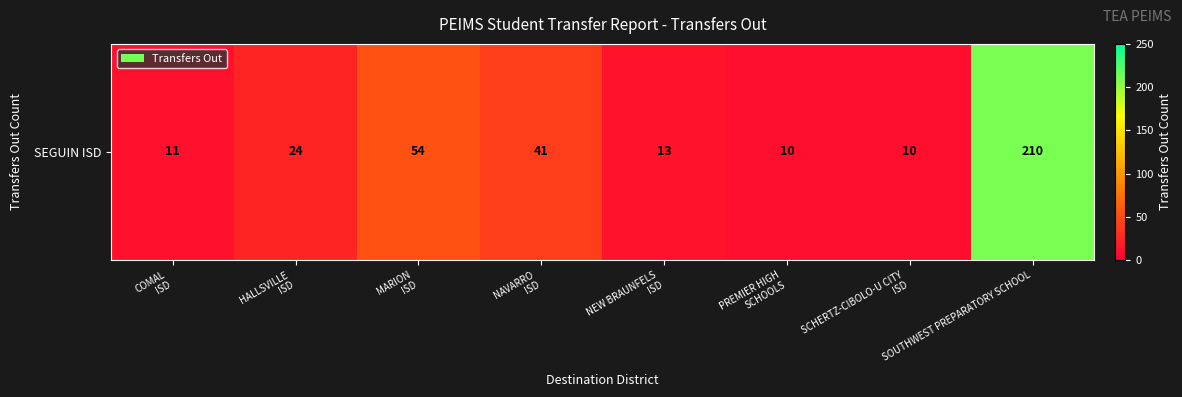

Rank the categories by value from lowest to highest.

PREMIER HIGH
SCHOOLS, SCHERTZ-CIBOLO-U CITY
ISD, COMAL
ISD, NEW BRAUNFELS
ISD, HALLSVILLE
ISD, NAVARRO
ISD, MARION
ISD, SOUTHWEST PREPARATORY SCHOOL